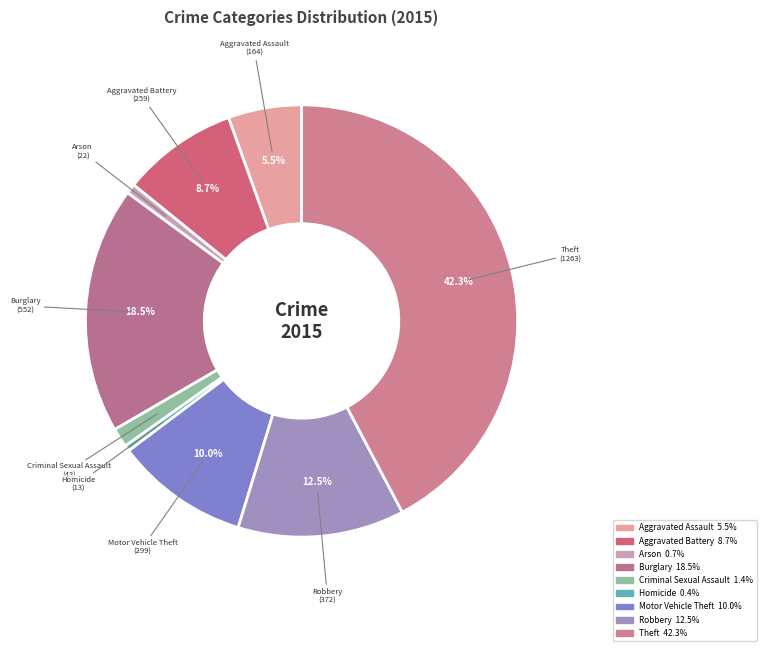

What percentage is the Arson slice, to the nearest percent?

1%